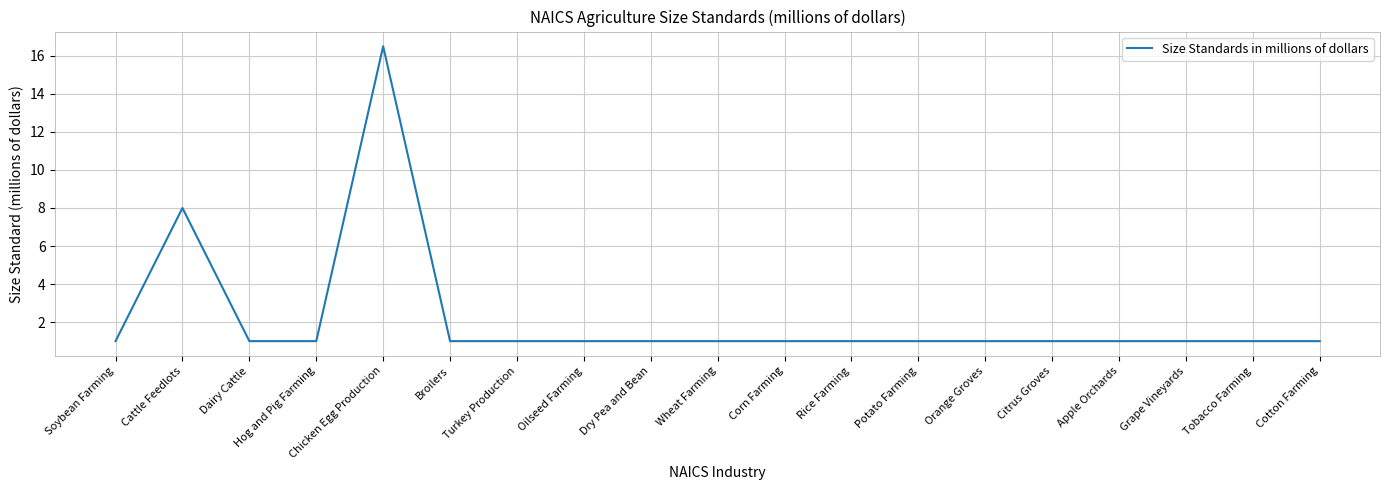

The value at Soybean Farming is 1.0. True or false?

True